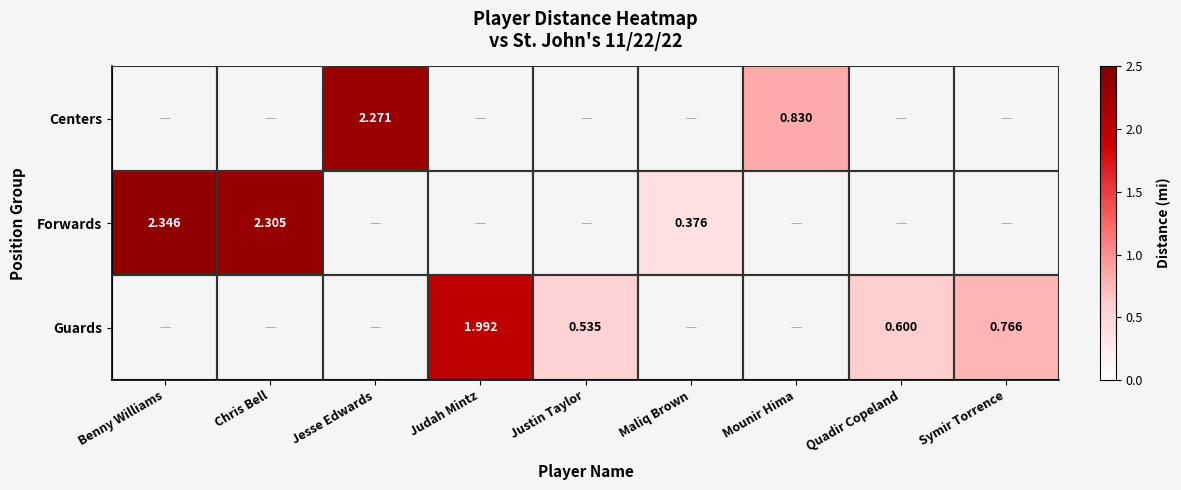

The value of Forwards at Maliq Brown is 0.5. True or false?

False